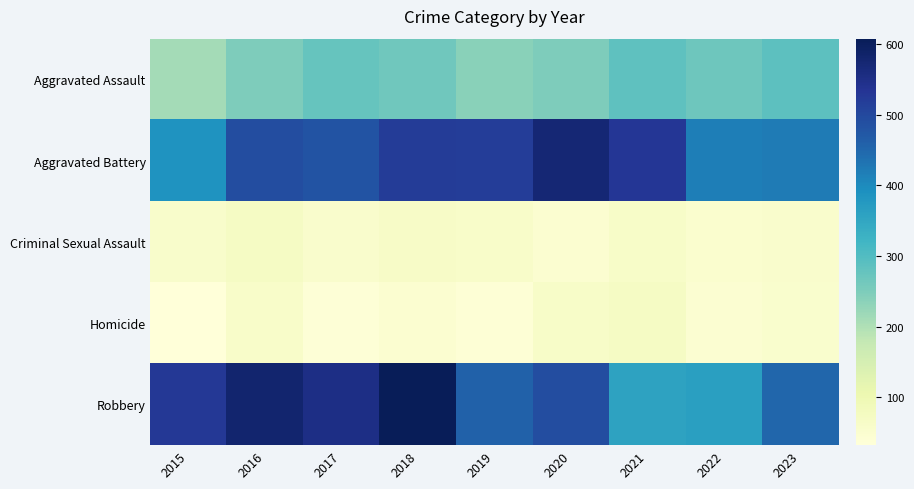

Between 2020 and 2023, which series saw the biggest shift?

Aggravated Battery